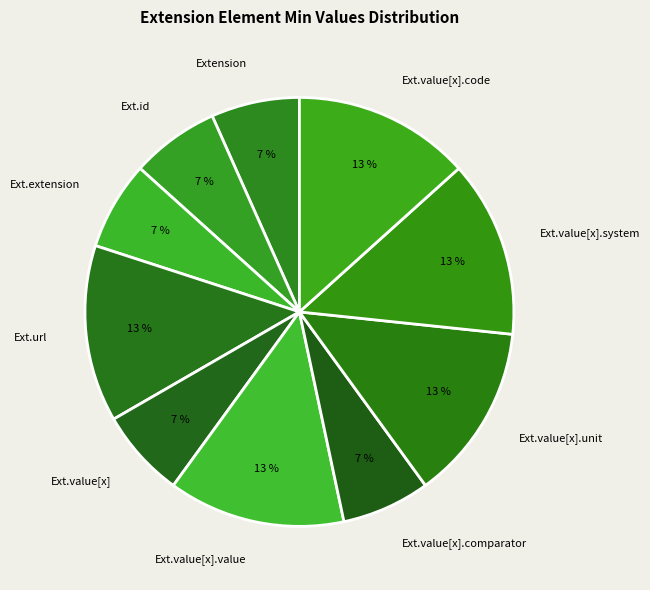

Combined, do Ext.value[x].unit and Ext.value[x].value account for over 50%?

No